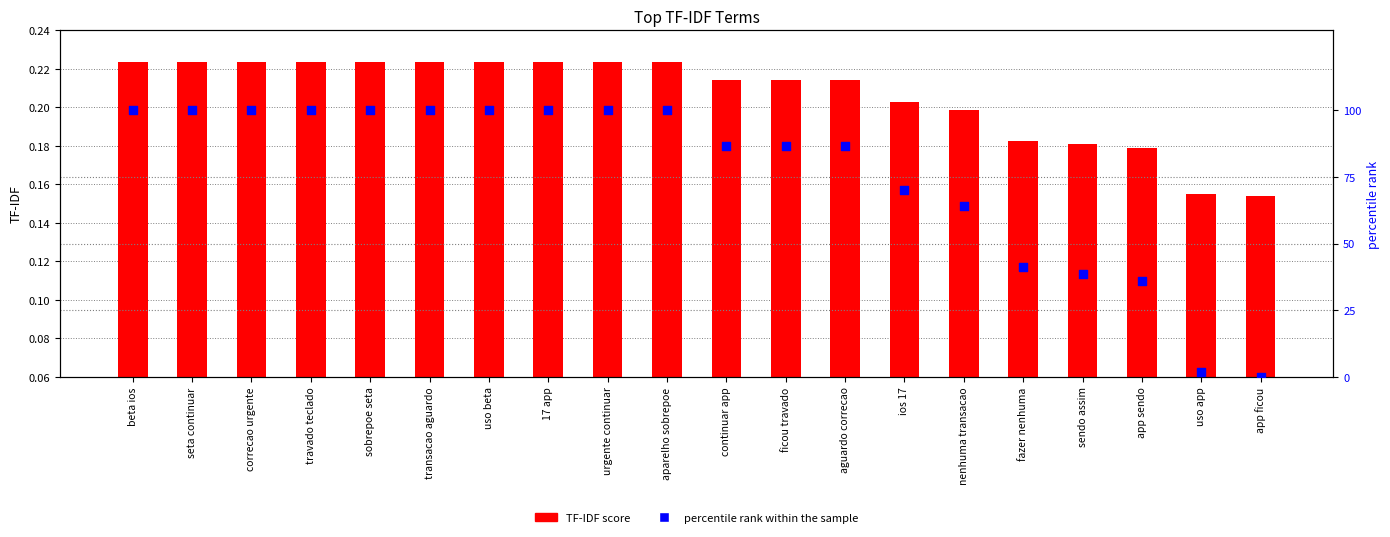

At how many categories does at least one series exceed 1?

19